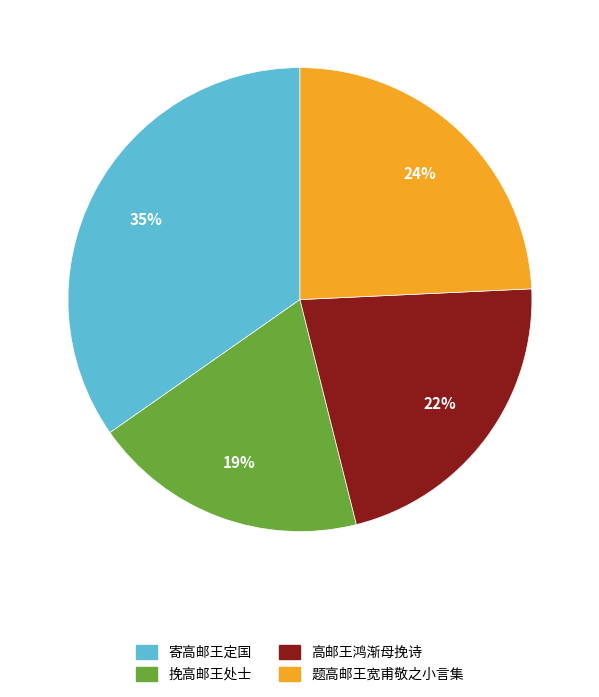

The 寄高邮王定国 slice represents 35% of the pie. True or false?

True